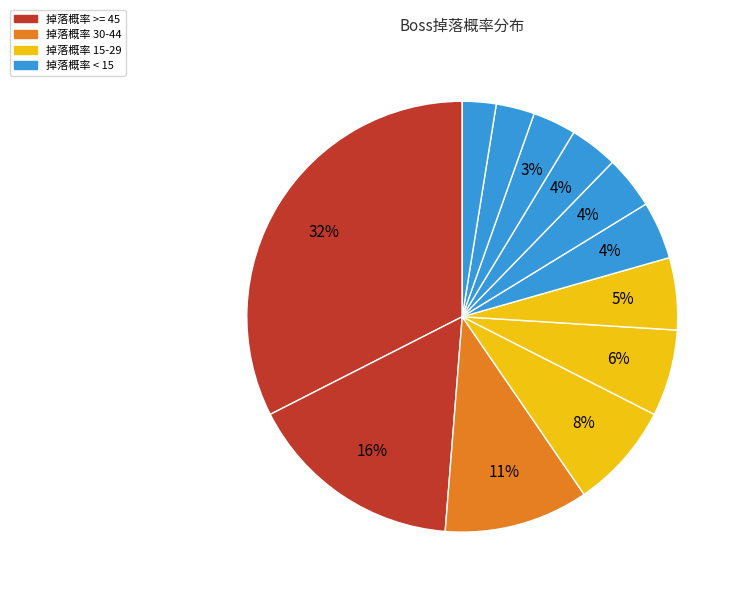

How many slices are in this pie chart?

12